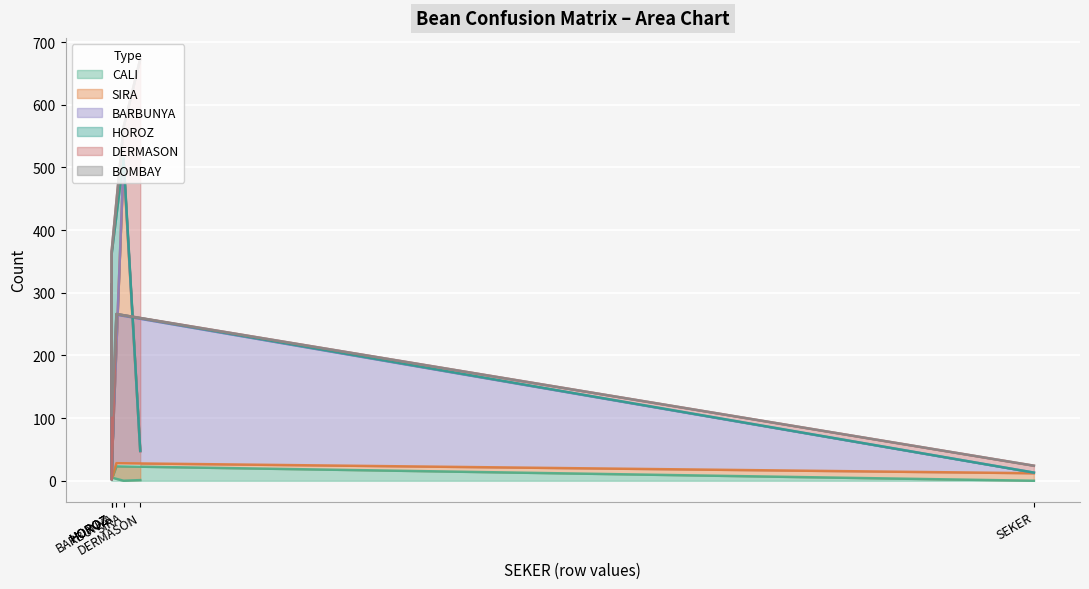

Which has a higher value, DERMASON or CALI?

CALI